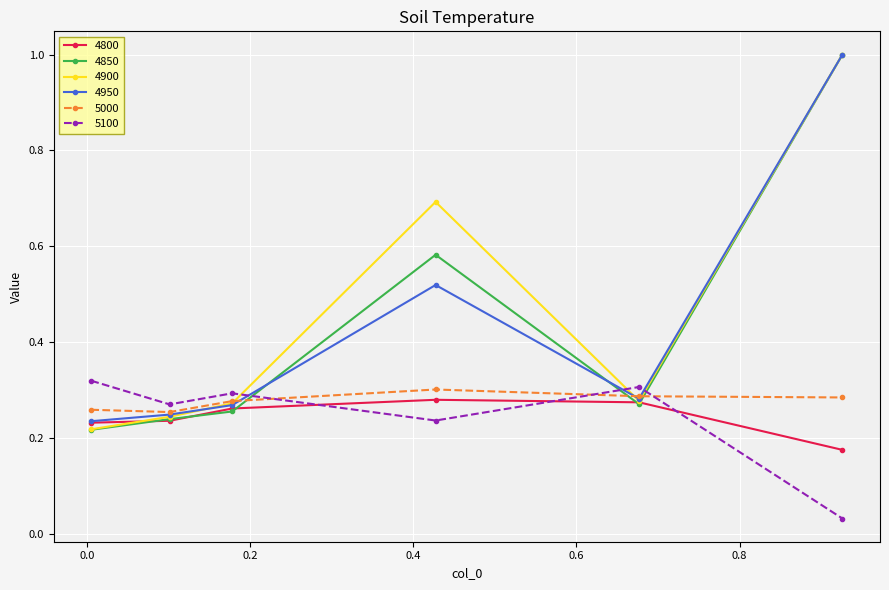

How many intersections are there between 4800 and 5100?

3